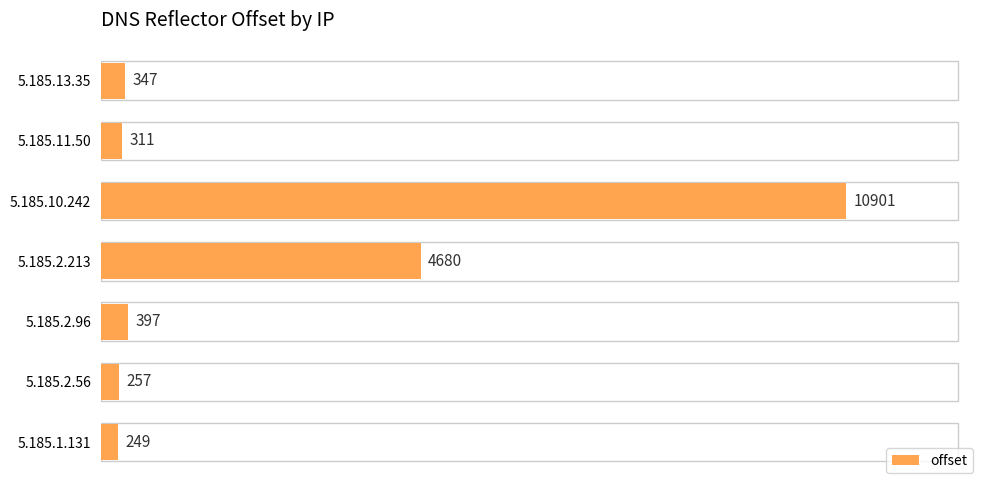

True or false: the data shows 249 at 5.185.1.131.

True